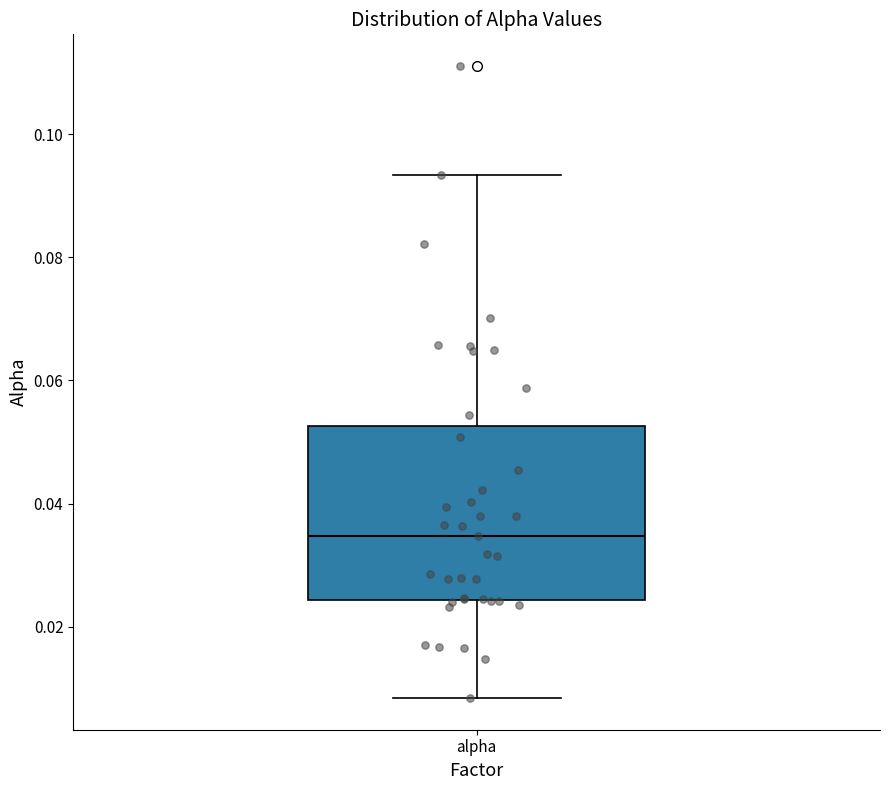

Where does the upper whisker of the box for alpha end on the y-axis? The values are not printed on the chart, so give them approximately, as read against the axis.

0.094